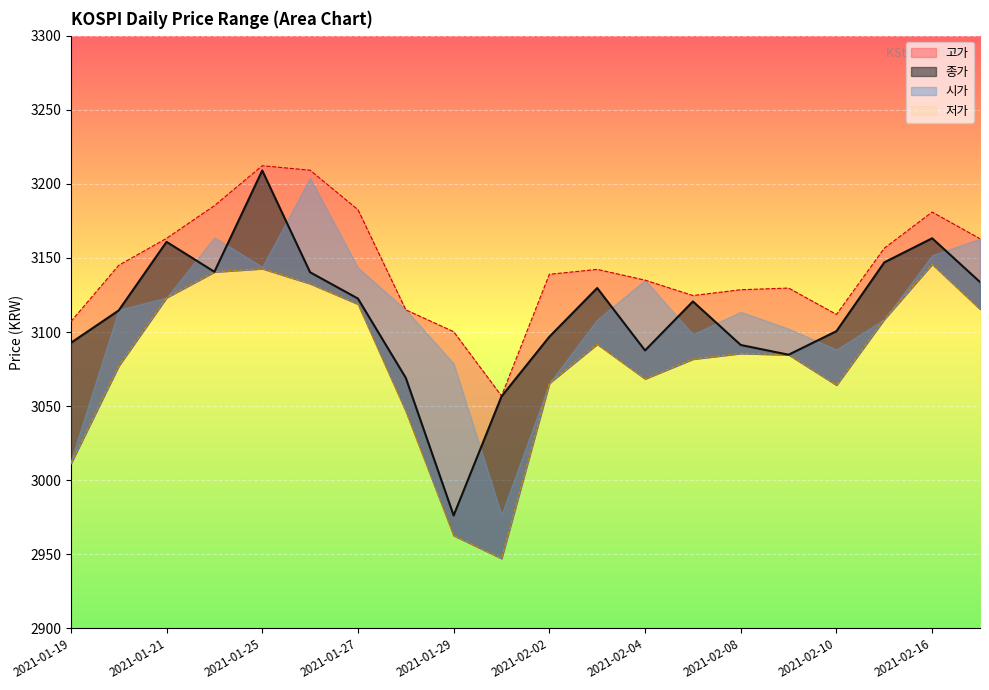

Which series changed the most between 2021-01-20 and 2021-01-25?

종가